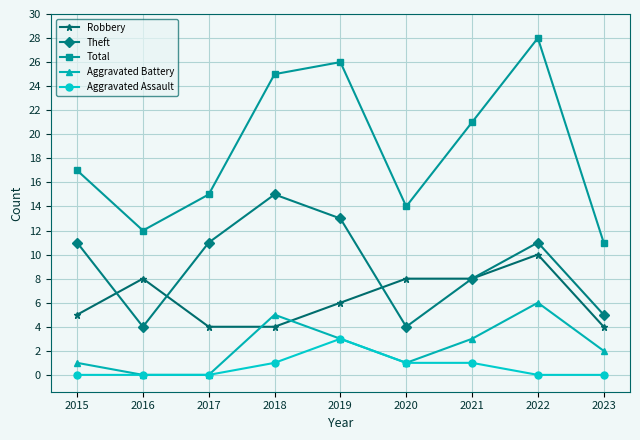

How many lines are shown in the chart?

5